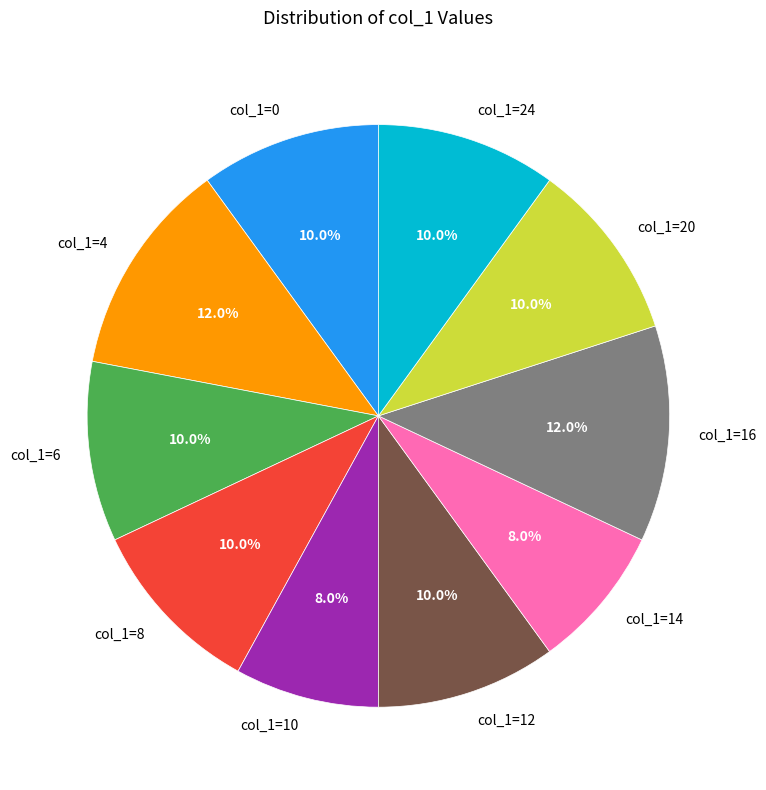

Approximately how many times larger is the value at col_1=14 compared to col_1=6?

0.8